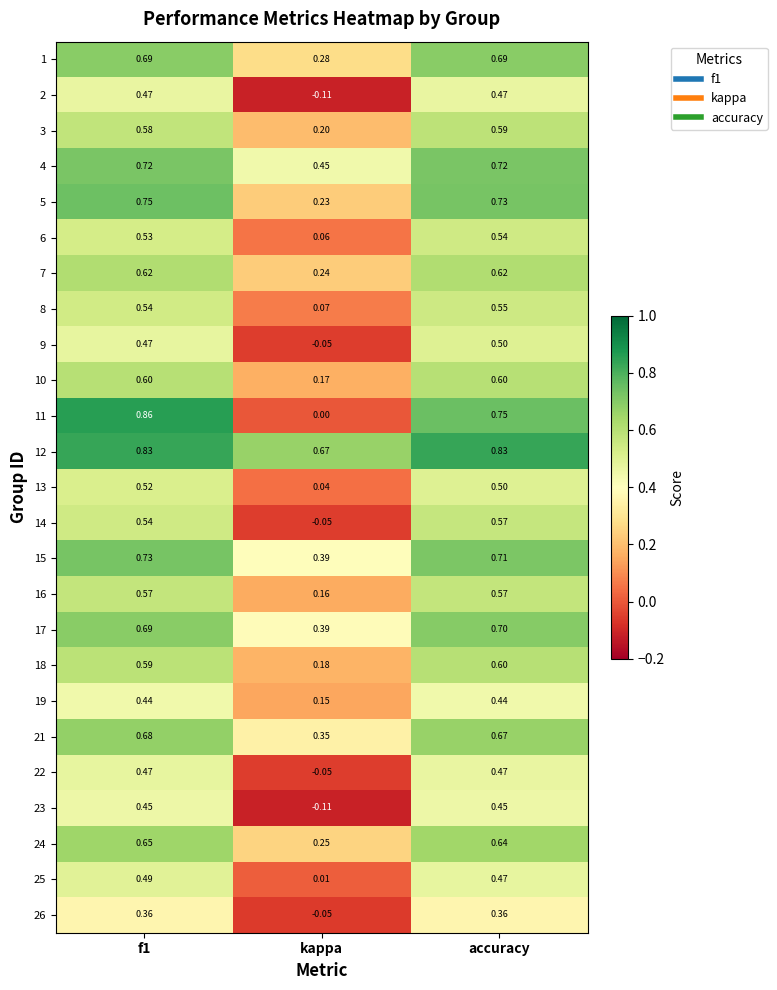

Which series has the largest range (max minus min)?

11